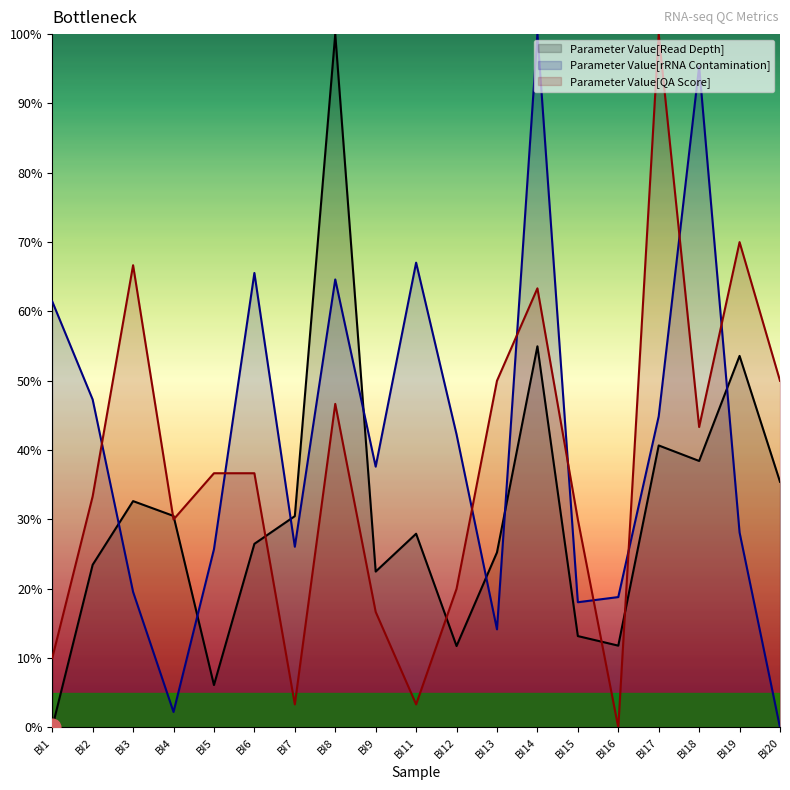

What is the sum of the Parameter Value[Read Depth] values at BI12 and BI7?

42.2